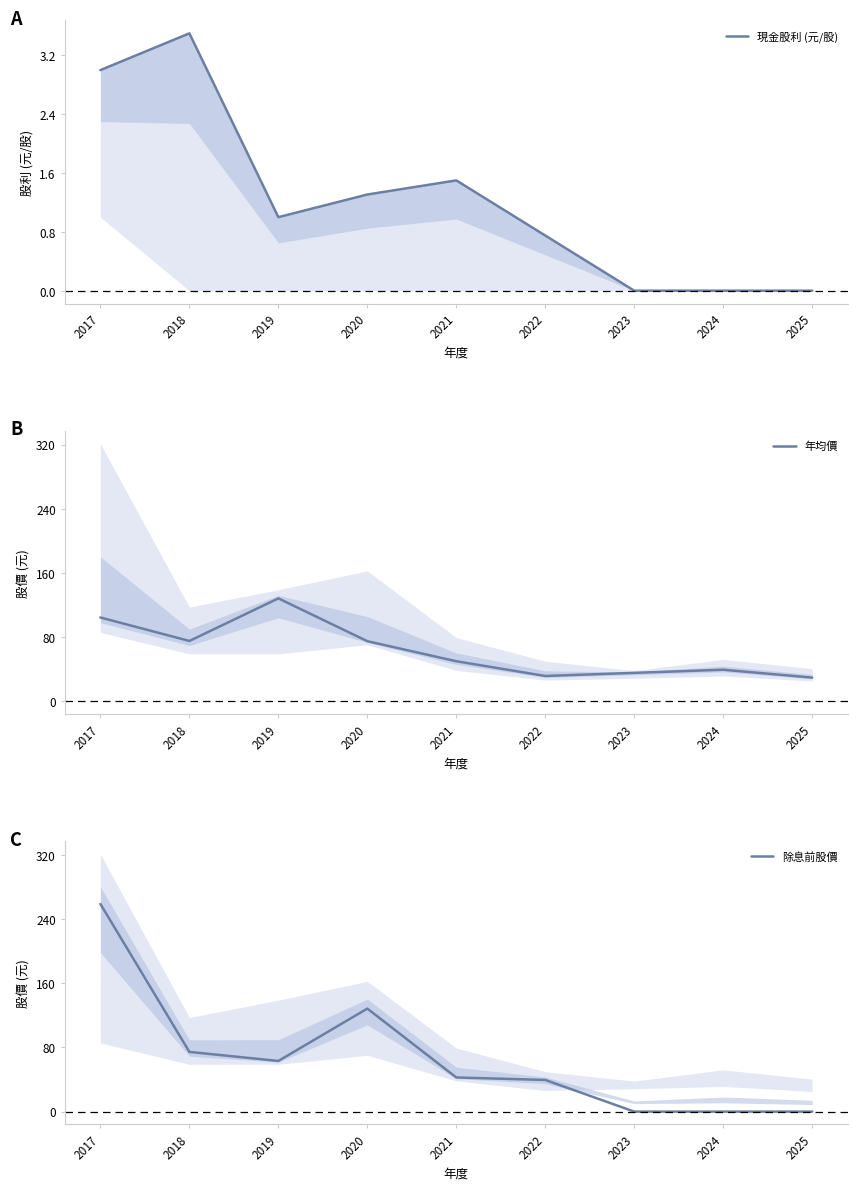

Rank the categories by 除息前股價 value from lowest to highest.

2023, 2024, 2025, 2022, 2021, 2019, 2018, 2020, 2017